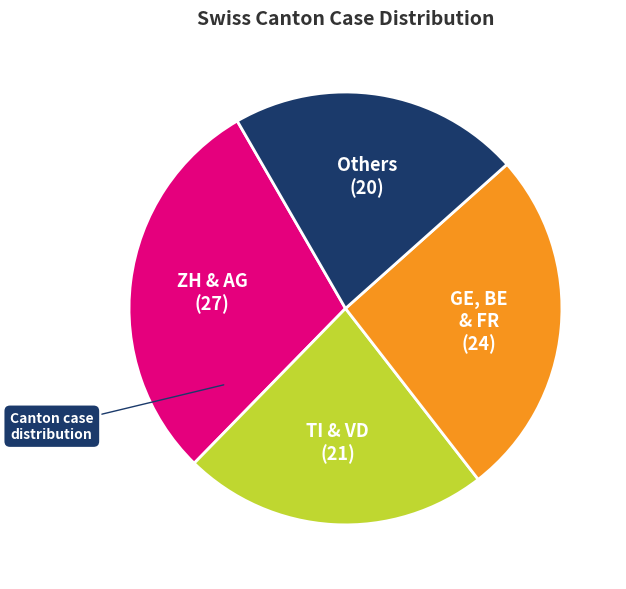

Approximately how many times larger is the value at ZH & AG (27) compared to GE, BE & FR (24)?

1.1